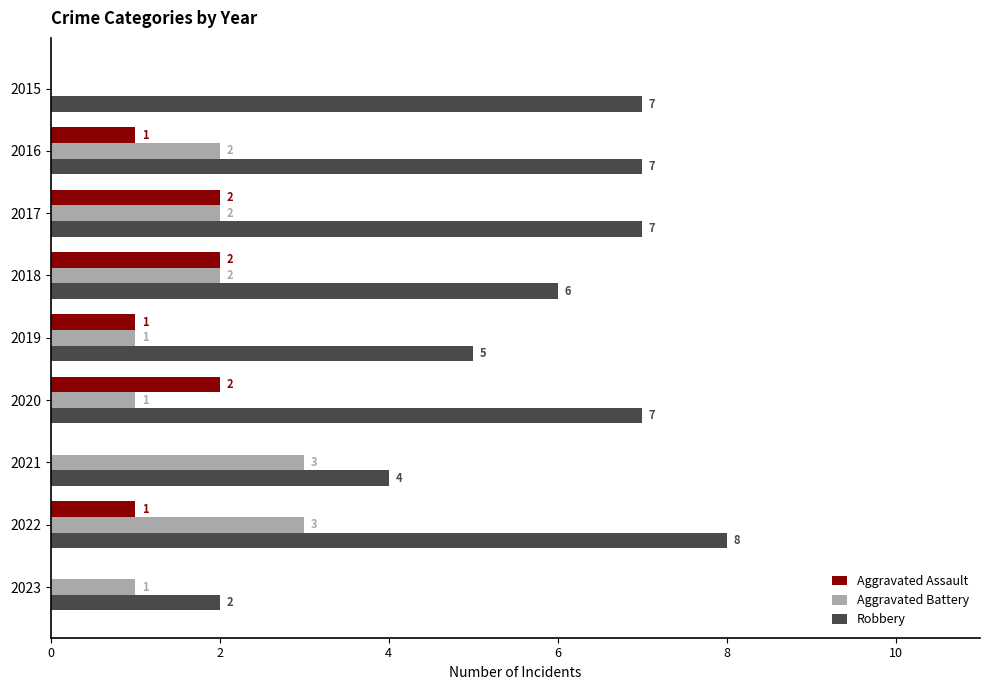

The Robbery series shows 2 at 2023. True or false?

True